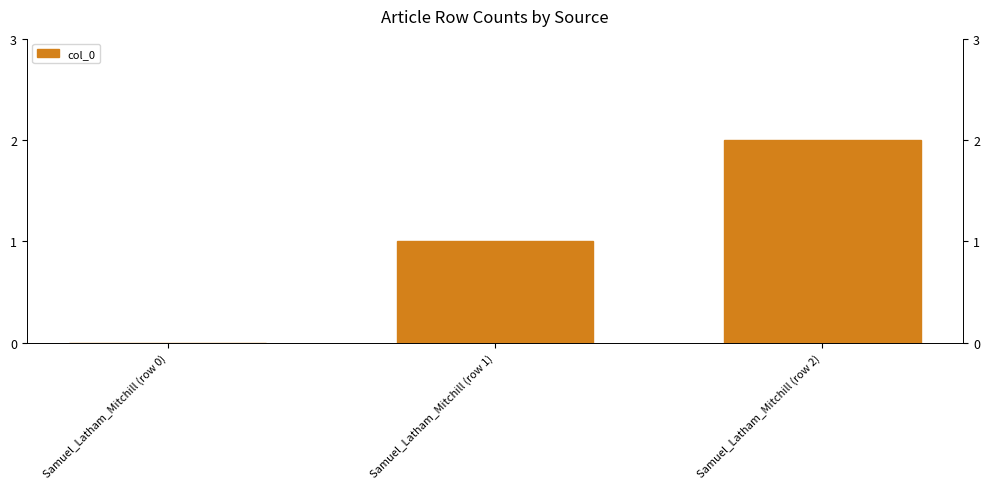

The value at Samuel_Latham_Mitchill (row 0) is 1. True or false?

False